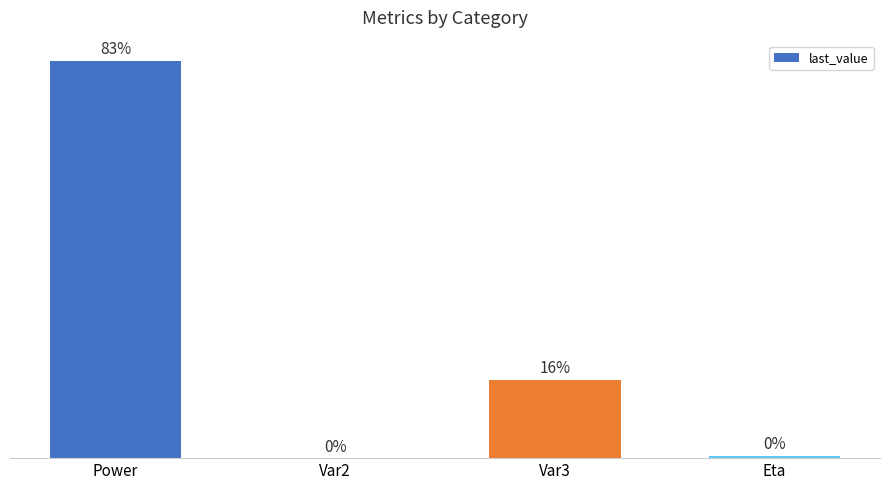

Between Power and Var3, which is larger?

Power